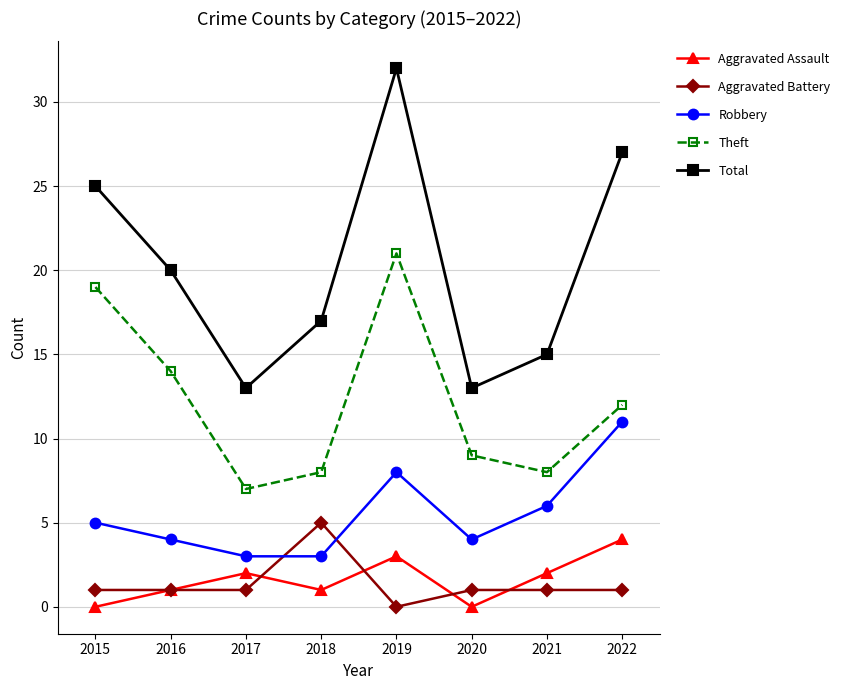

What is the value of the Robbery point at the 2nd from the left?

4